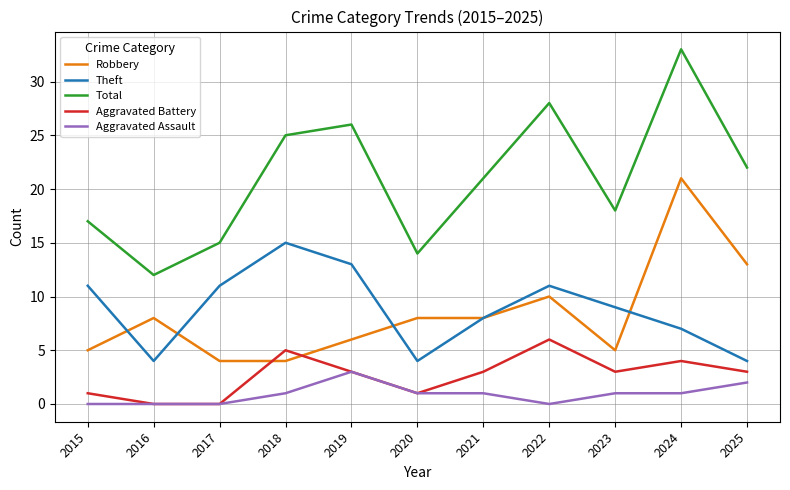

Is the value of Theft at 2021 greater than the value of Aggravated Assault at 2017?

Yes